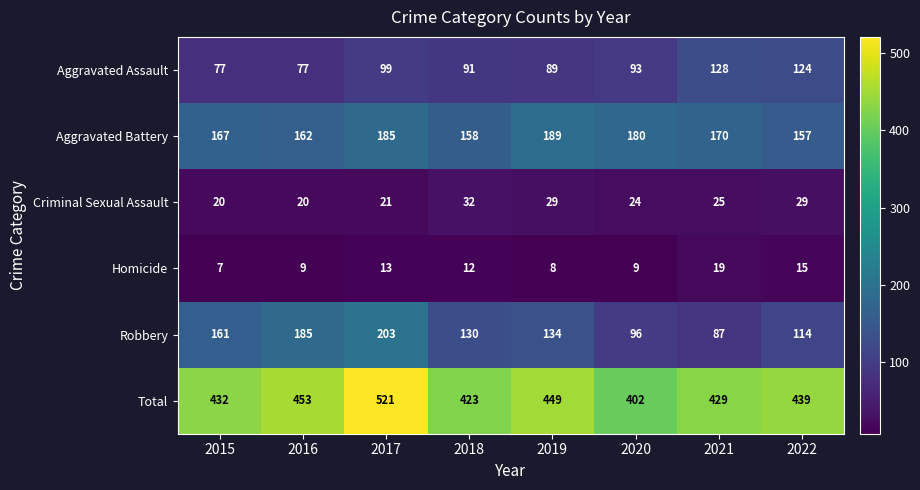

Which series changed the most between 2017 and 2022?

Robbery